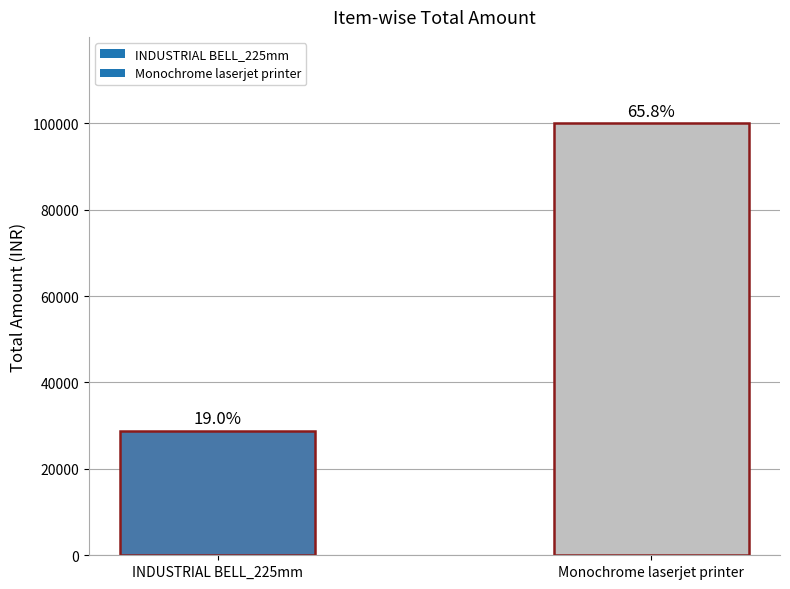

How many bars are there in total?

2